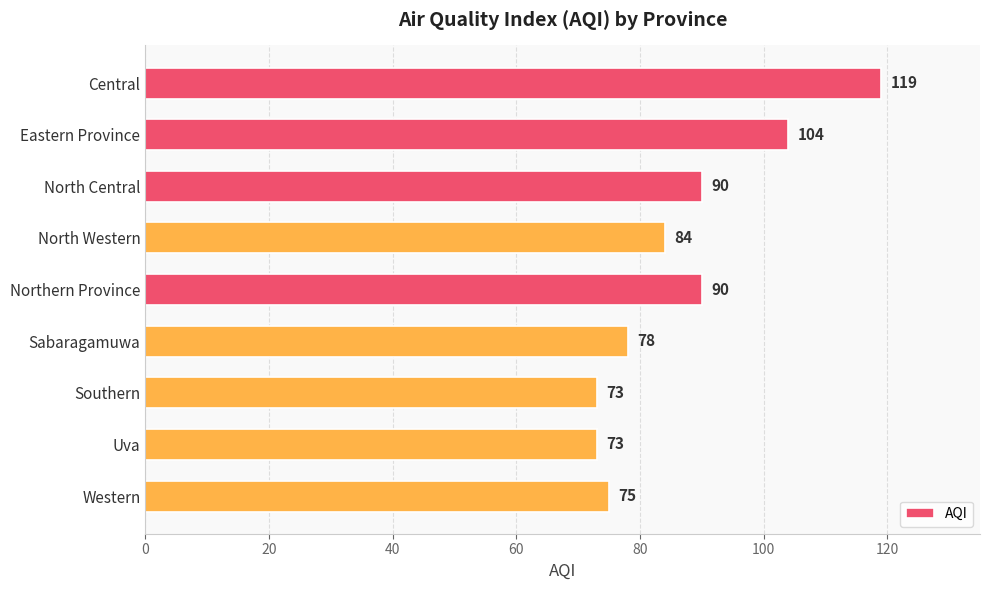

How many values are below 84?

4